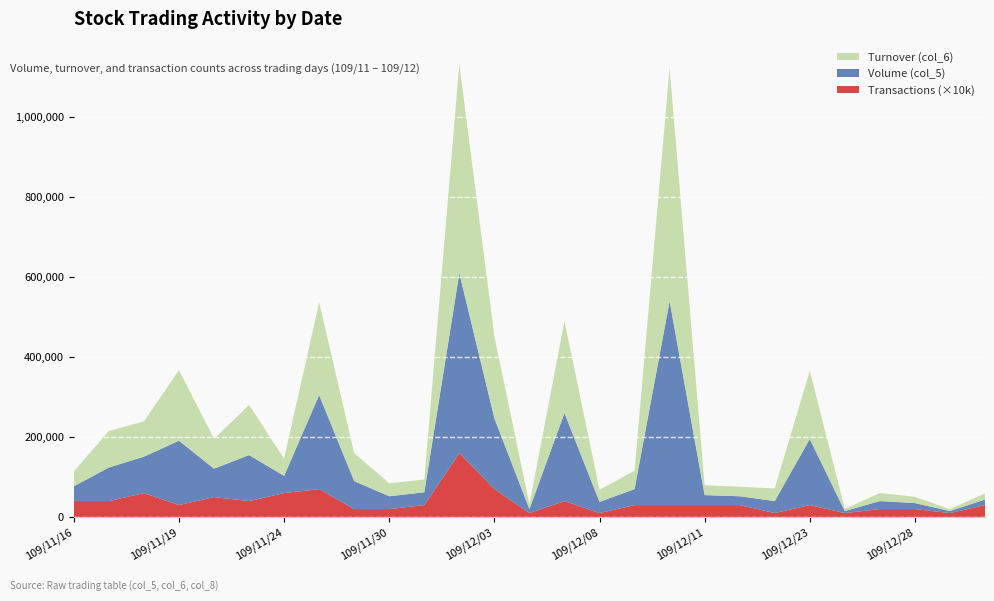

Reading right to left, list all the values displayed in this chart.

Volume (col_5): 14000	5000	15000	20000	5000	165000	30000	22000	25000	510000	40000	28000	220000	10000	177000	450000	32000	32000	70000	235000	43000	115000	71000	161000	91000	84000	37000
Turnover (col_6): 15420	4950	15600	20200	5550	170850	31500	23800	24700	583800	46040	29960	230300	11800	205340	522620	32000	32640	69900	232050	43170	125400	74780	176500	88290	91480	37440
Transactions (col_8): 3	1	2	2	1	3	1	3	3	3	3	1	4	1	7	16	3	2	2	7	6	4	5	3	6	4	4